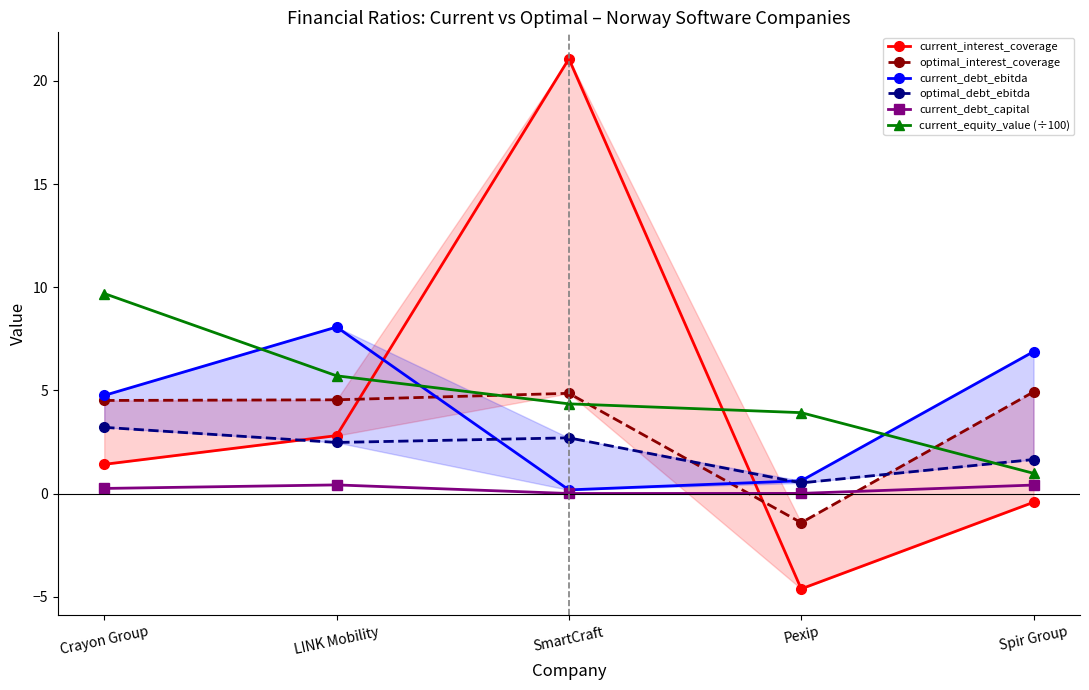

Which series has the largest total across all categories?

current_equity_value (÷100)